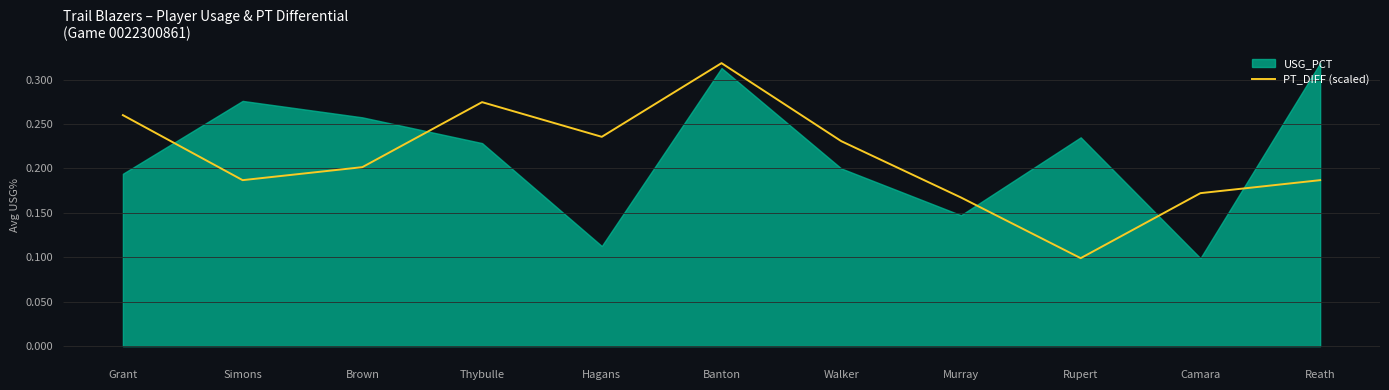

How many lines are shown in the chart?

1